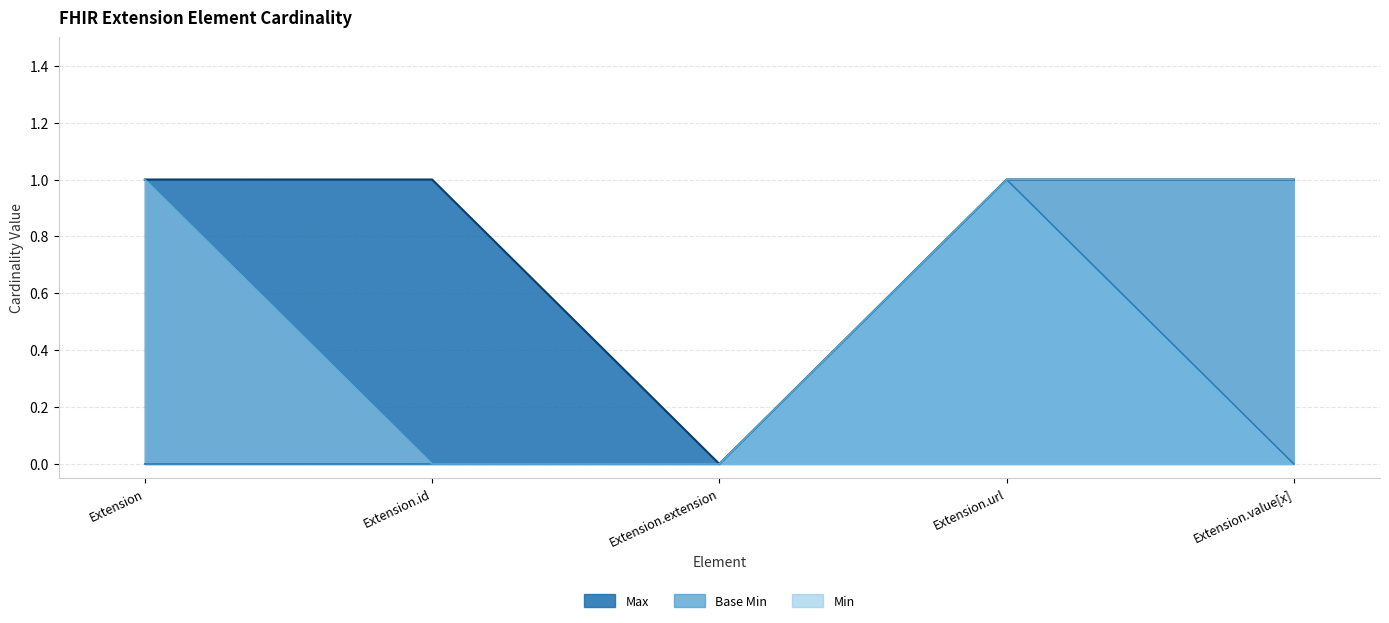

Rank the series at Extension.url from lowest to highest value.

Max, Base Min